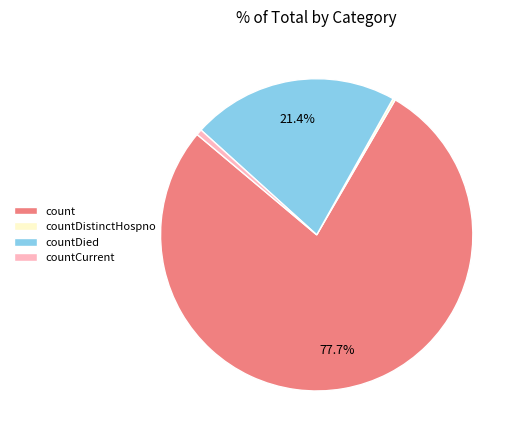

Which slice represents more than half of the pie?

count